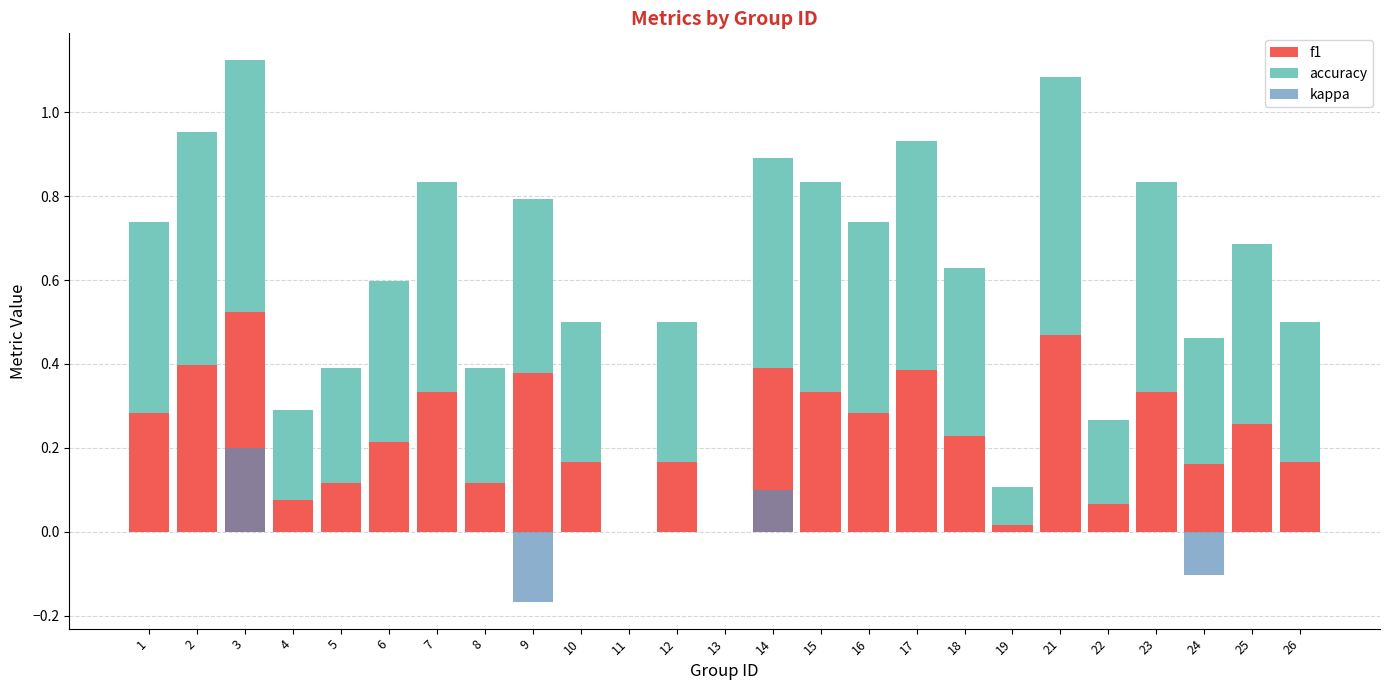

What are all the series names shown in the legend?

f1, accuracy, kappa